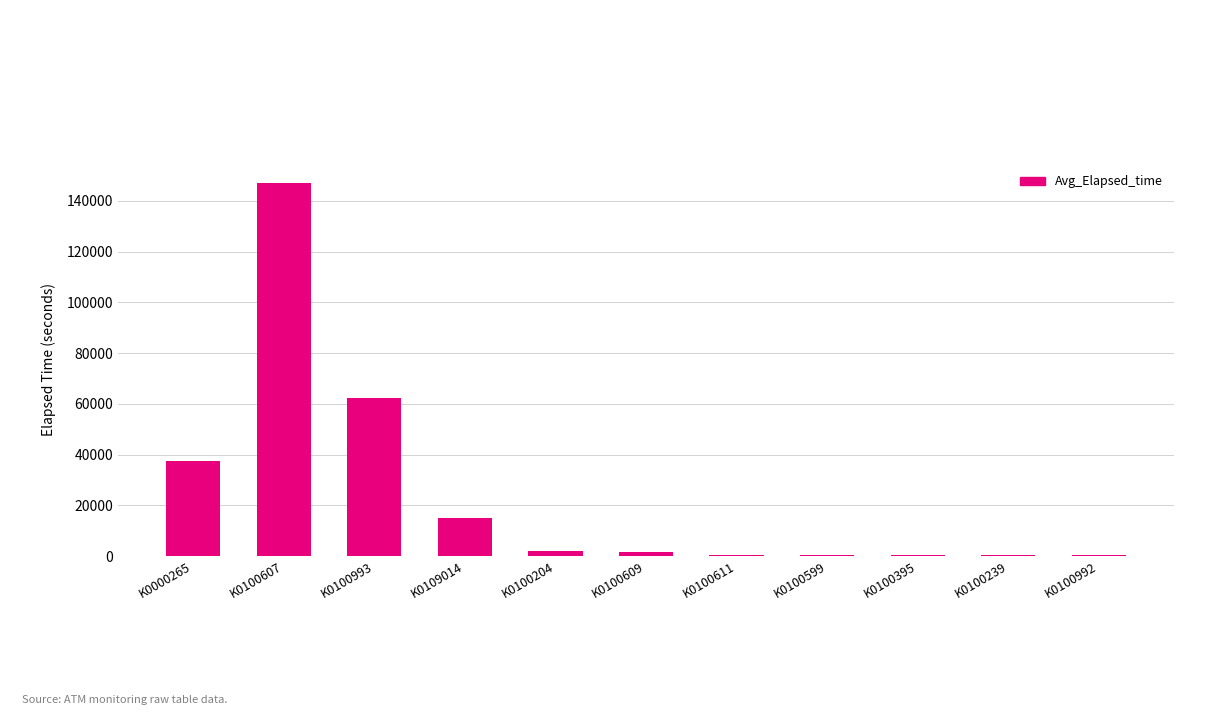

What is the maximum value shown in the chart?

147164